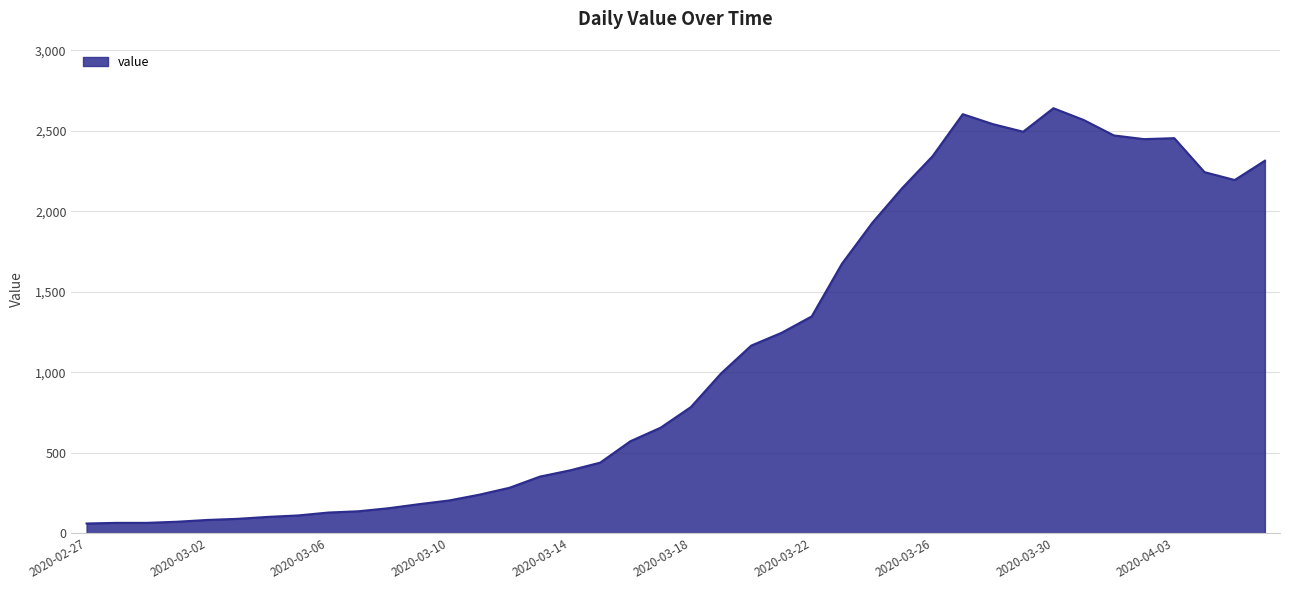

What is the greatest value displayed?

2640